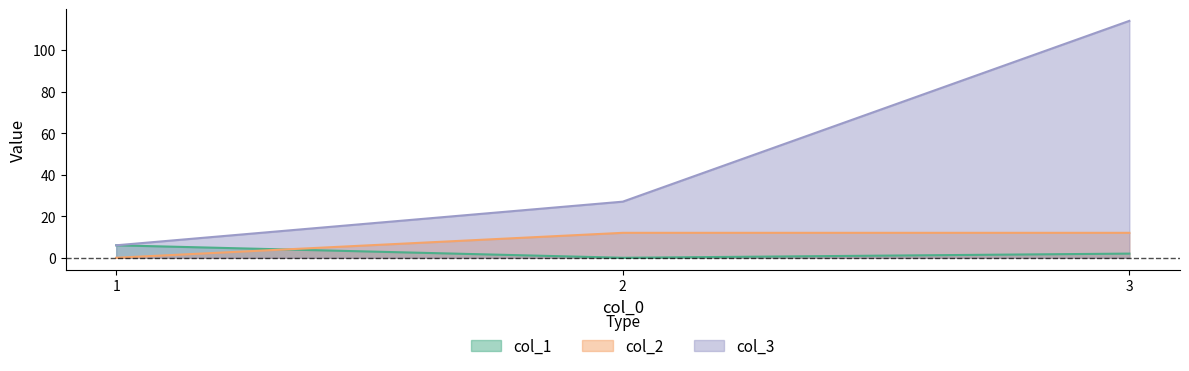

What is the maximum value for col_1?

6